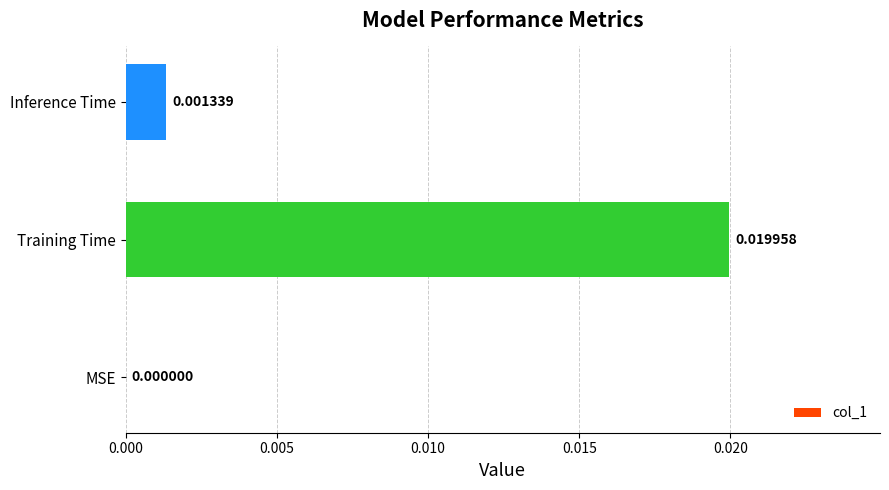

Are the bars horizontal?

Yes